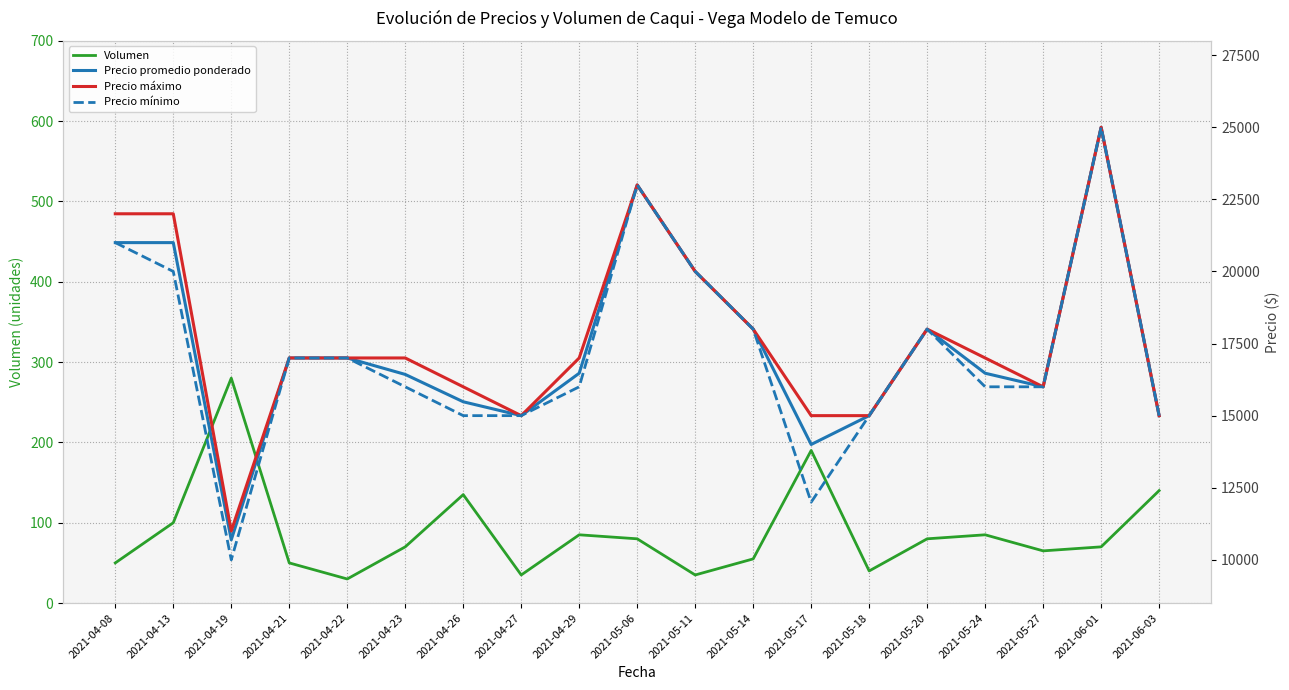

At which category does Precio mínimo reach its first local valley?

2021-04-19